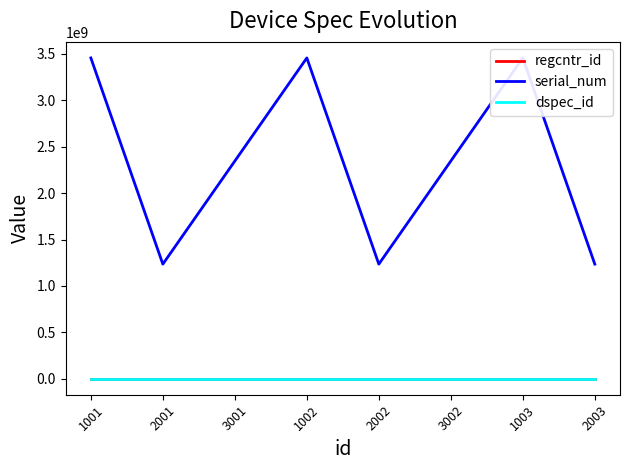

What are all the series names shown in the legend?

regcntr_id, serial_num, dspec_id